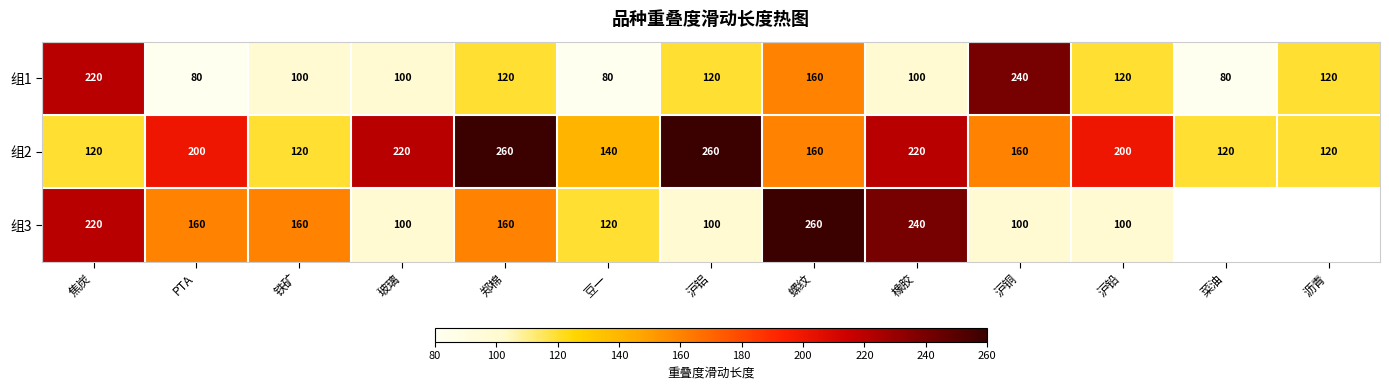

Between PTA and 铁矿, which series saw the biggest shift?

组2